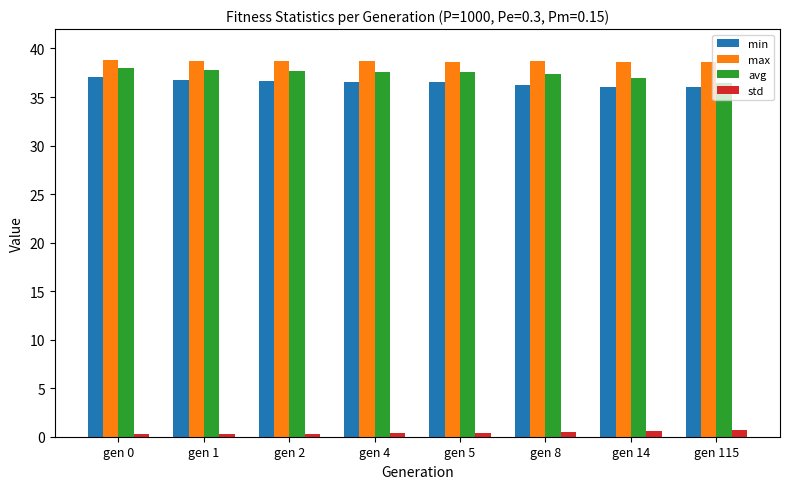

List the series in order of their peak value, lowest first.

std, min, avg, max